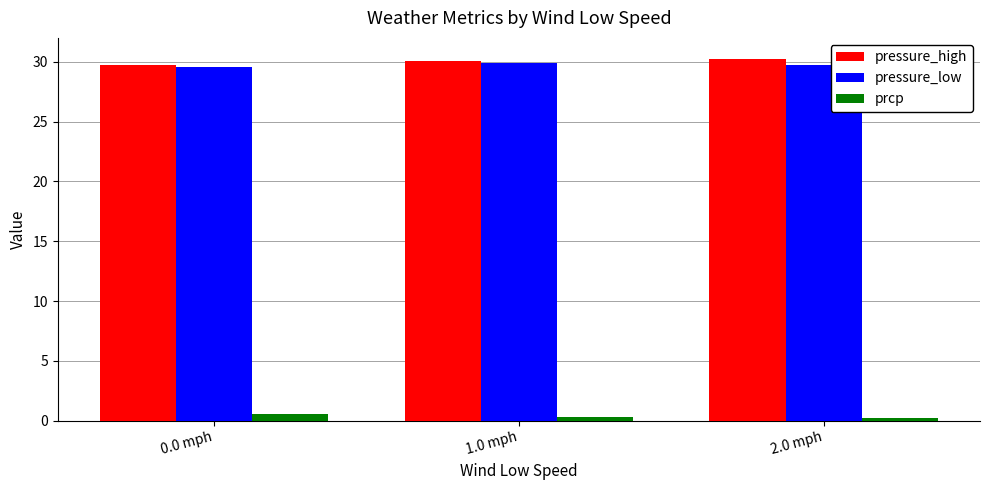

What is the total value across all series at 2.0 mph?

60.2